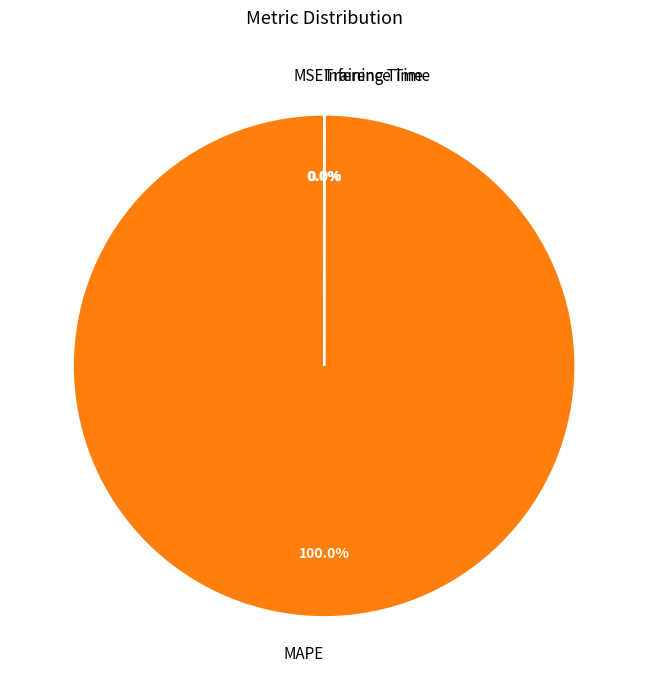

Is there any slice that represents more than half of the pie?

Yes